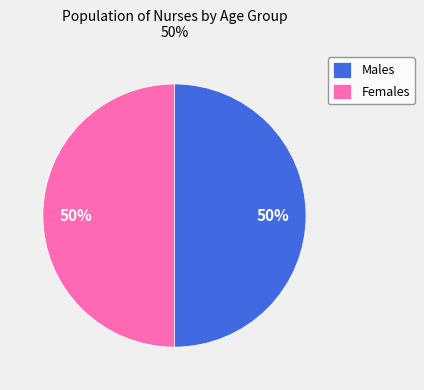

What percentage is the Males slice, to the nearest percent?

50%